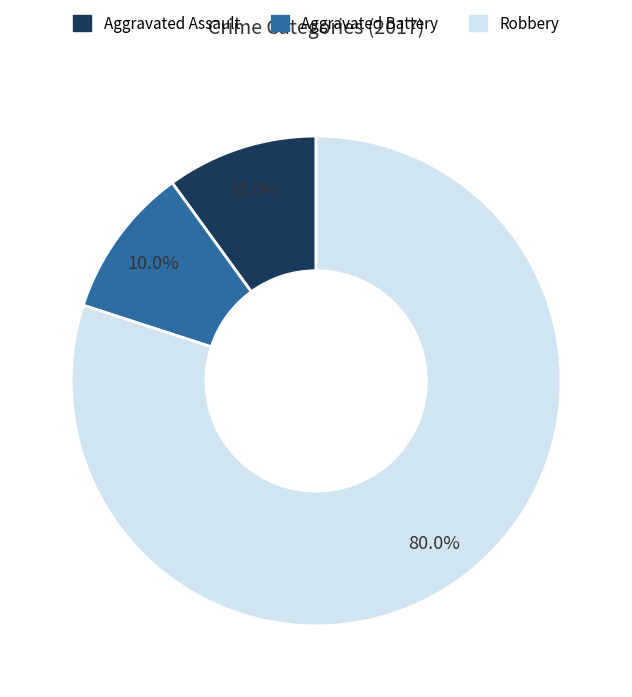

Does any single category account for the majority?

Yes